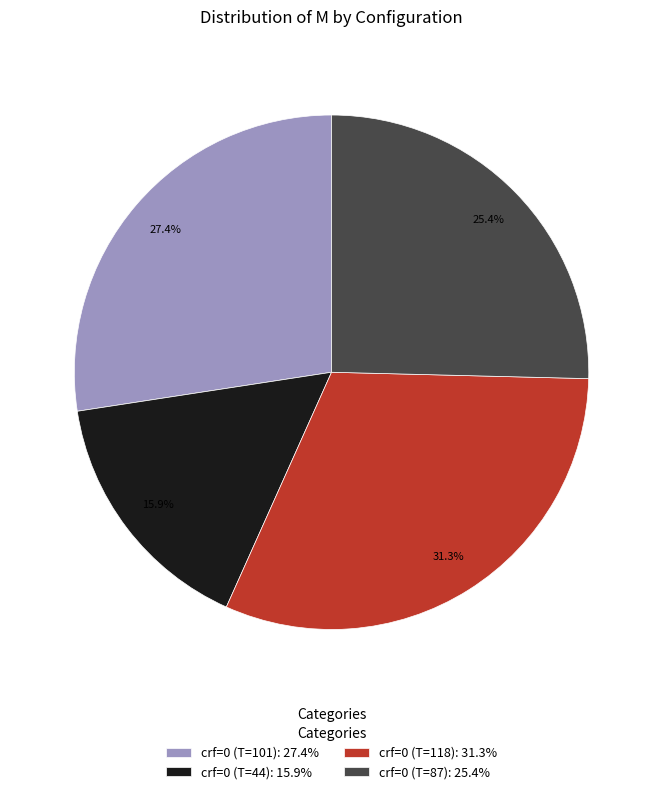

To the nearest percent, what is the difference between the largest and smallest slice percentages?

15%